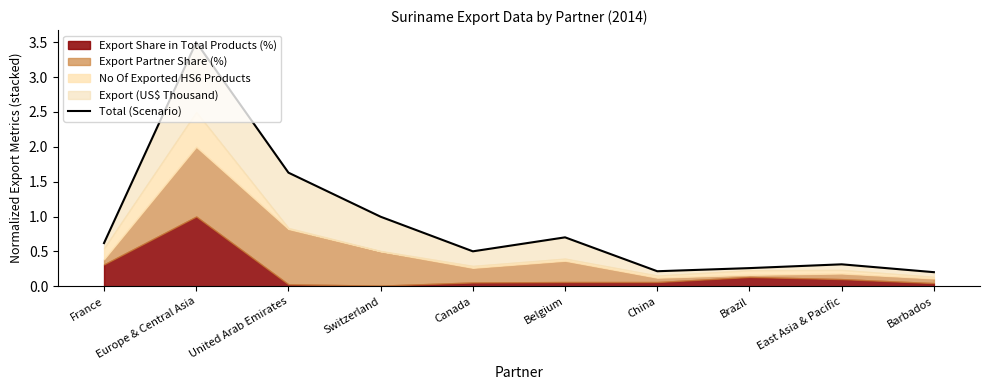

What is the label of the 1st point from the right?

Barbados